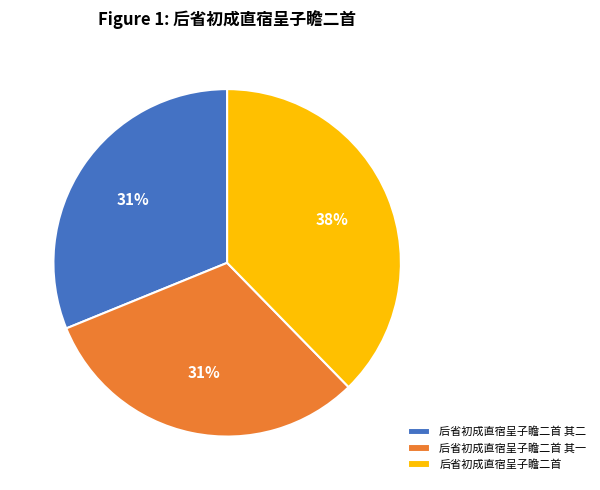

What percentage is the 后省初成直宿呈子瞻二首 其一 slice, to the nearest percent?

31%